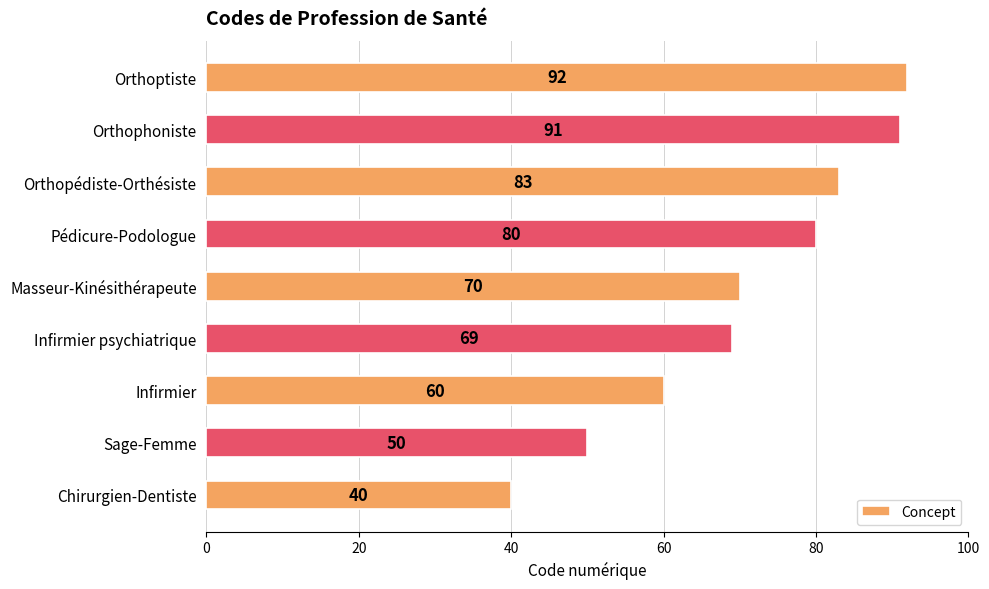

Is it true that the value at Chirurgien-Dentiste is 40?

True